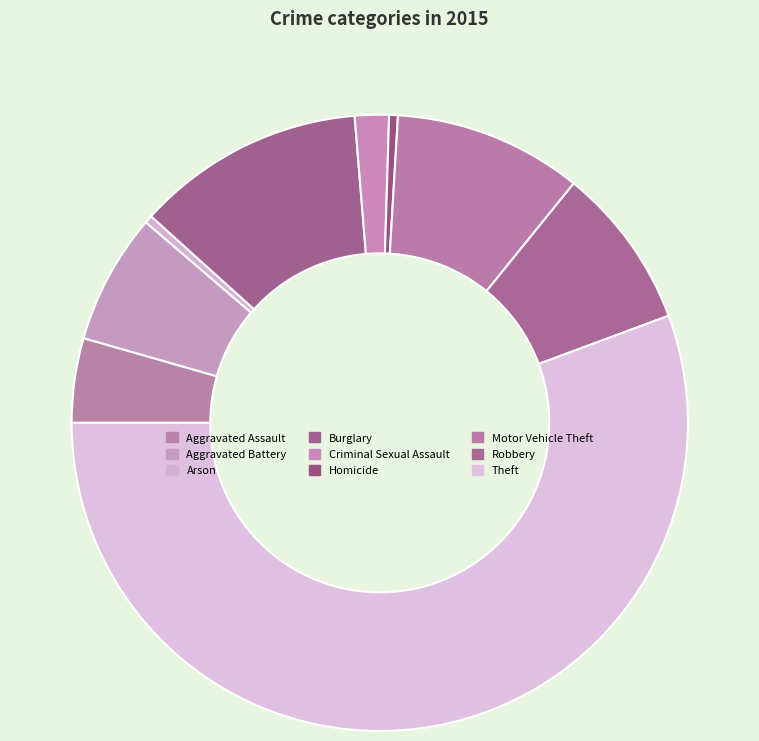

How many slices are in this pie chart?

9